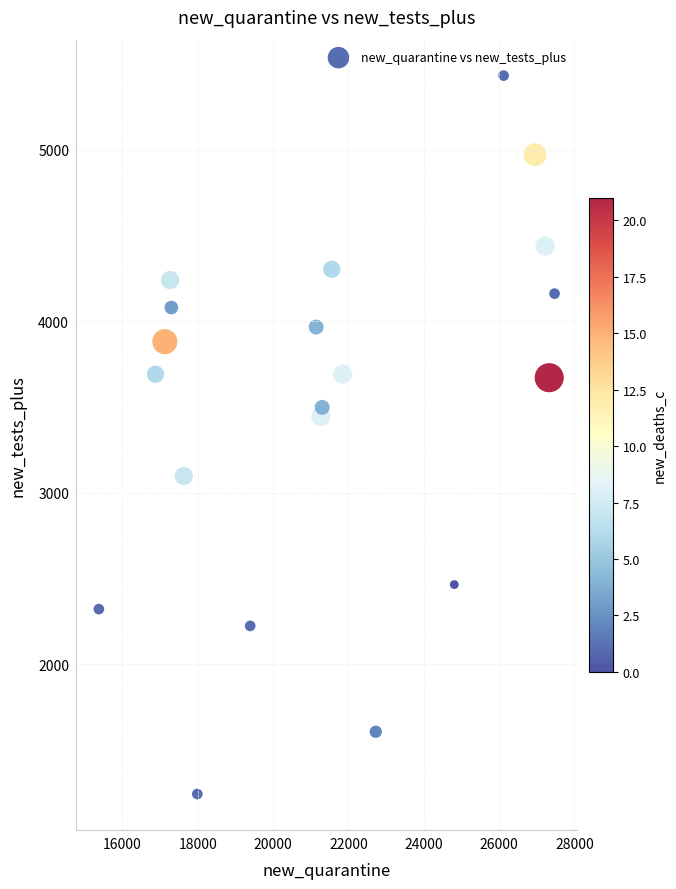

What is the range of X values (max minus min)?

12099